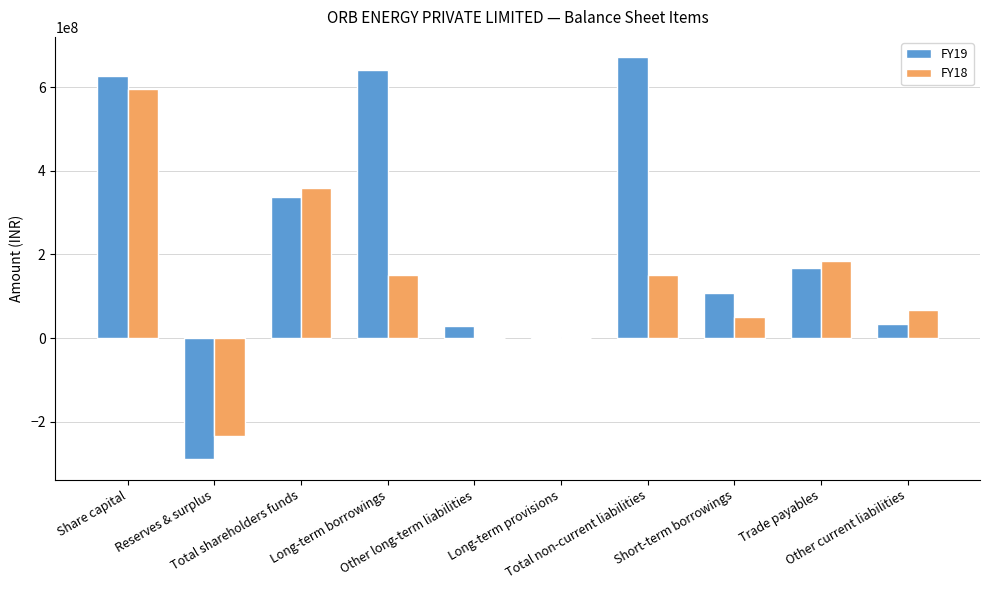

At which category is the sum across all series the highest?

Share capital